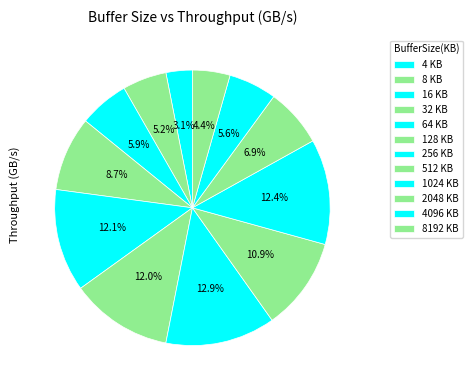

Which slice is the smallest?

4